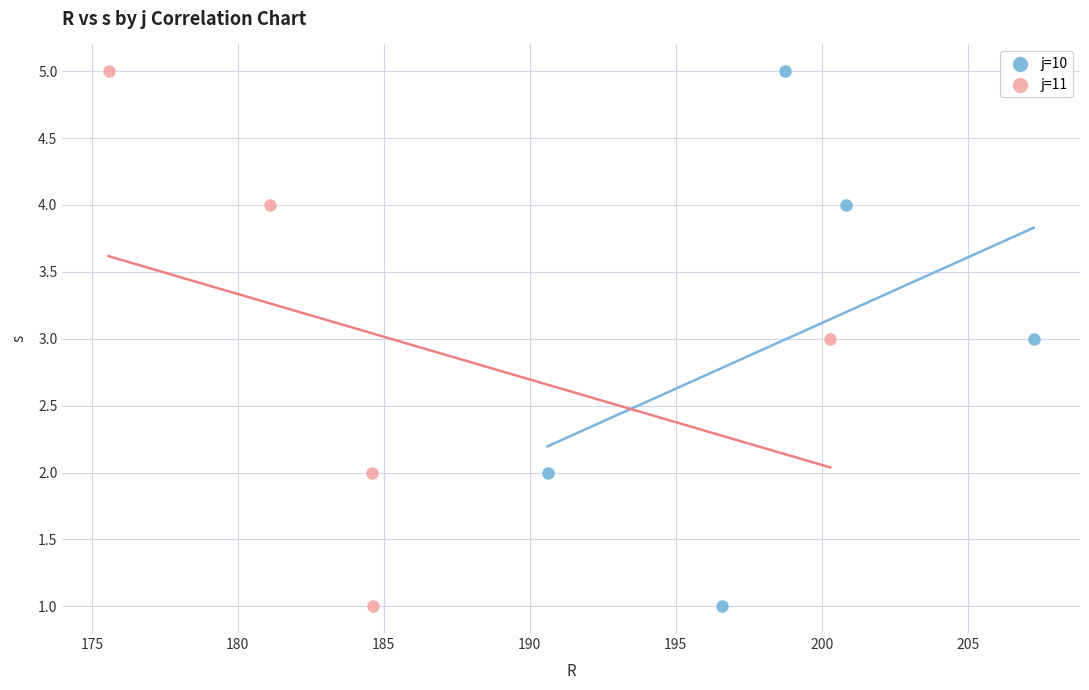

What are all the series names shown in the legend?

j=10, j=11